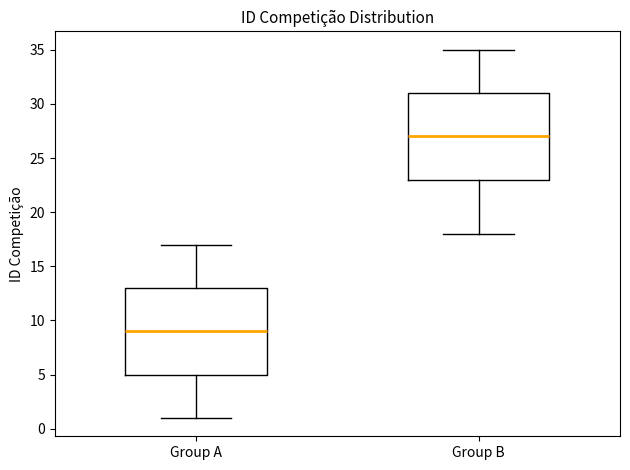

Reading left to right, read every box against the y-axis: the position of its median line, the range the box covers, and the ends of its whiskers. The values are not printed on the chart, so give them approximately, as read against the axis.

Group A: median 9, box 5 to 13, whiskers 1 to 17
Group B: median 27, box 23 to 31, whiskers 18 to 35